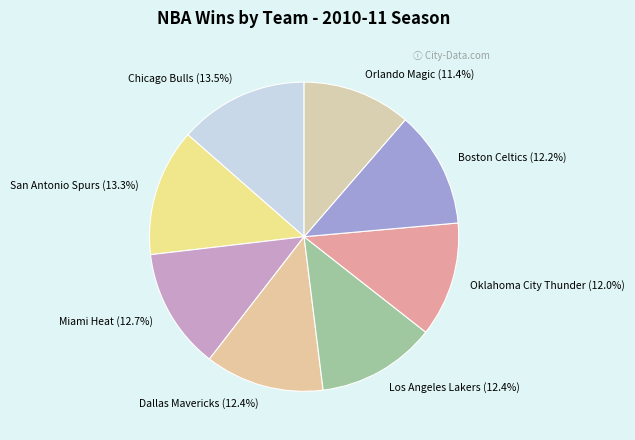

To the nearest percent, what percentage of the pie is Boston Celtics?

12%